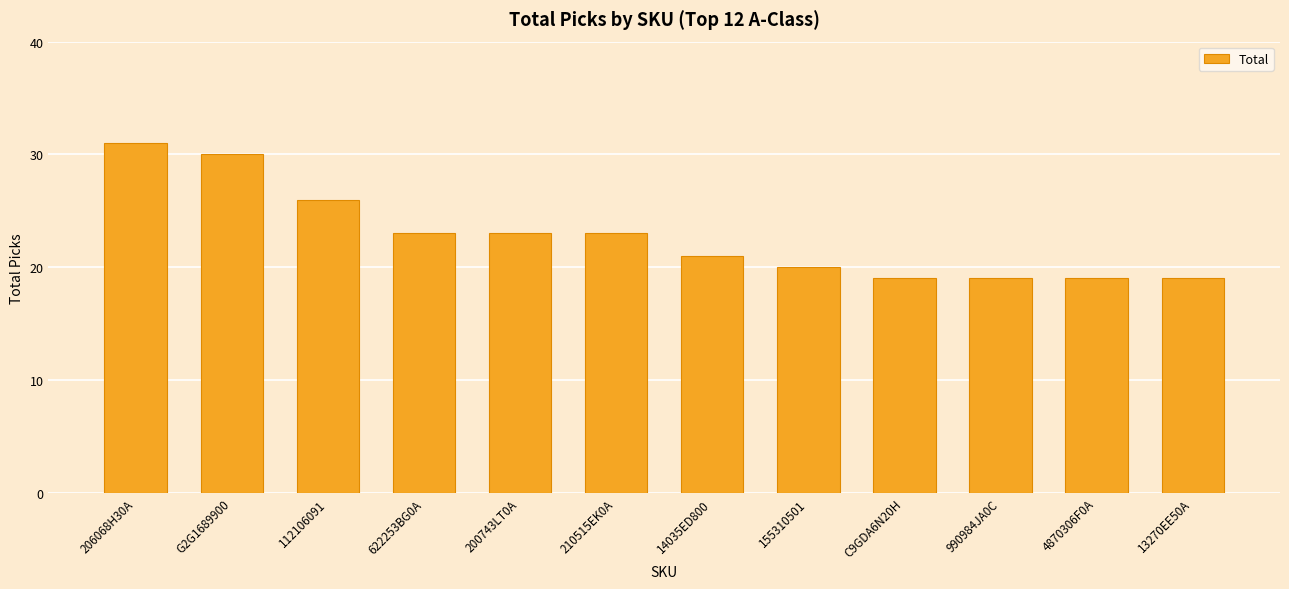

Reading right to left, what are all the values shown in this chart?

19	19	19	19	20	21	23	23	23	26	30	31